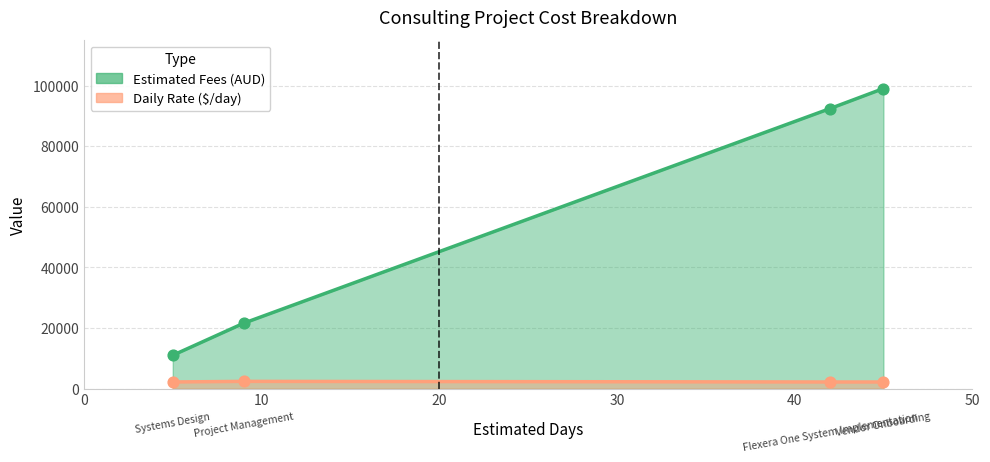

Which series reaches the maximum Y coordinate?

Estimated Fees (AUD)